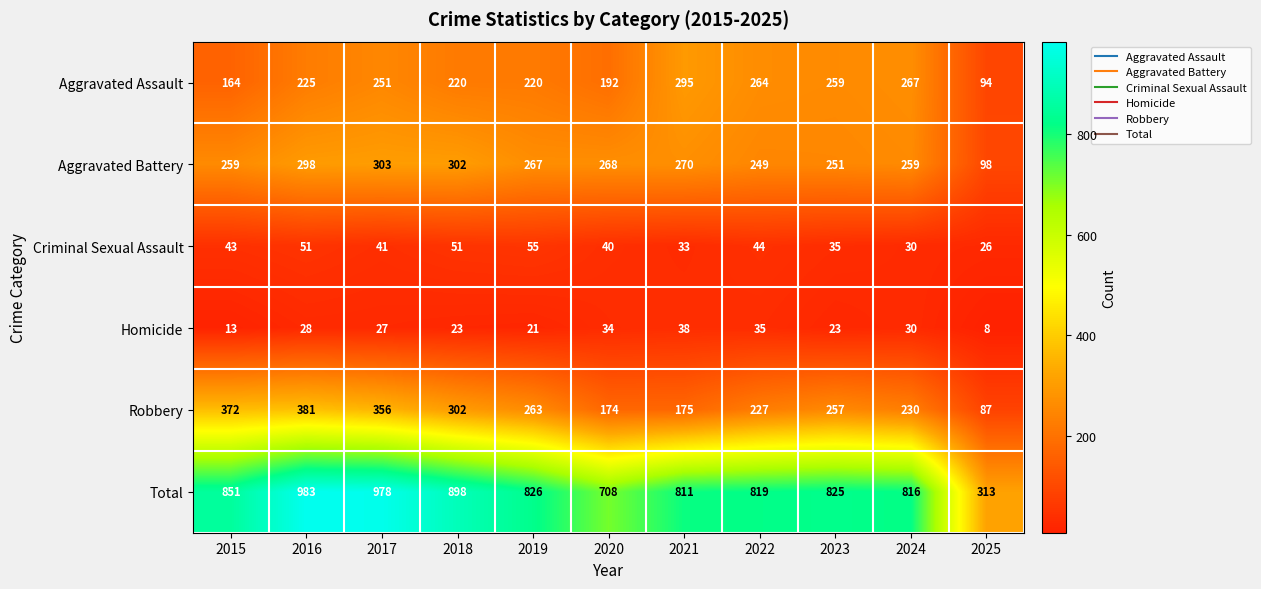

The value of Aggravated Battery at 2015 is 259. True or false?

True